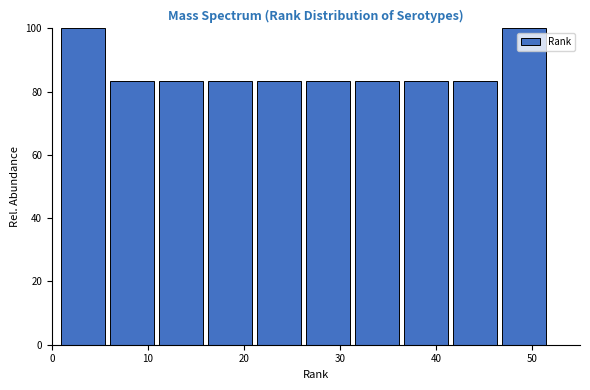

Reading left to right, list every bar in this chart as the range it spans on the x-axis followed by its height. Neither the bar edges nor the heights are printed on the chart, so give them approximately, as read against the axes.

1.0 to 6.1: 100
6.1 to 11.2: 84
11.2 to 16.3: 84
16.3 to 21.4: 84
21.4 to 26.5: 84
26.5 to 31.6: 84
31.6 to 36.7: 84
36.7 to 41.8: 84
41.8 to 46.9: 84
46.9 to 52.0: 100